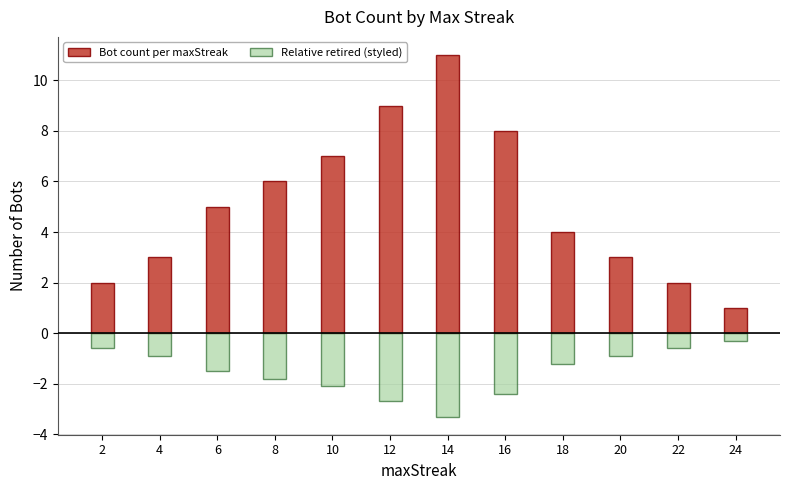

How many values in the Bot count per maxStreak series are below 5?

6